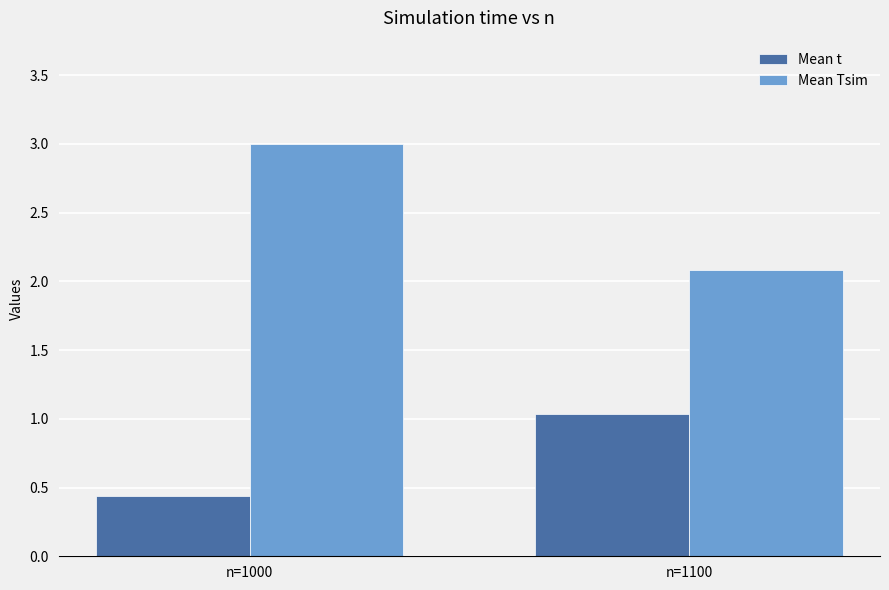

Reading left to right, extract all data points from this chart.

Mean t: n=1000=0.4	n=1100=1.0
Mean Tsim: n=1000=3.0	n=1100=2.1